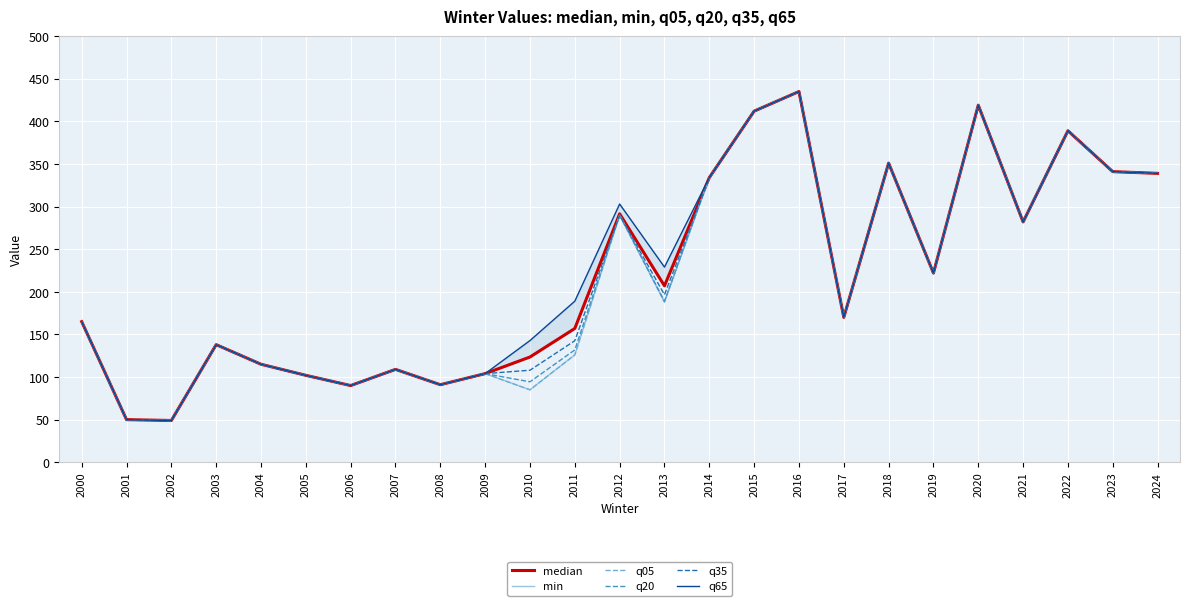

Count the number of data series in this chart.

6